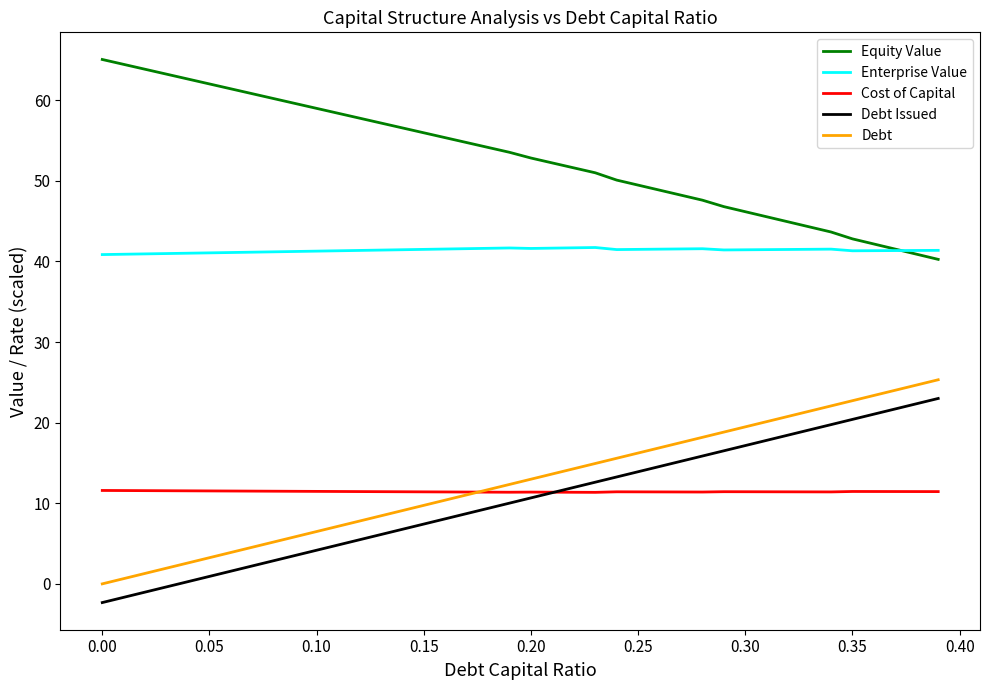

True or false: Equity Value and Debt cross at least once.

False